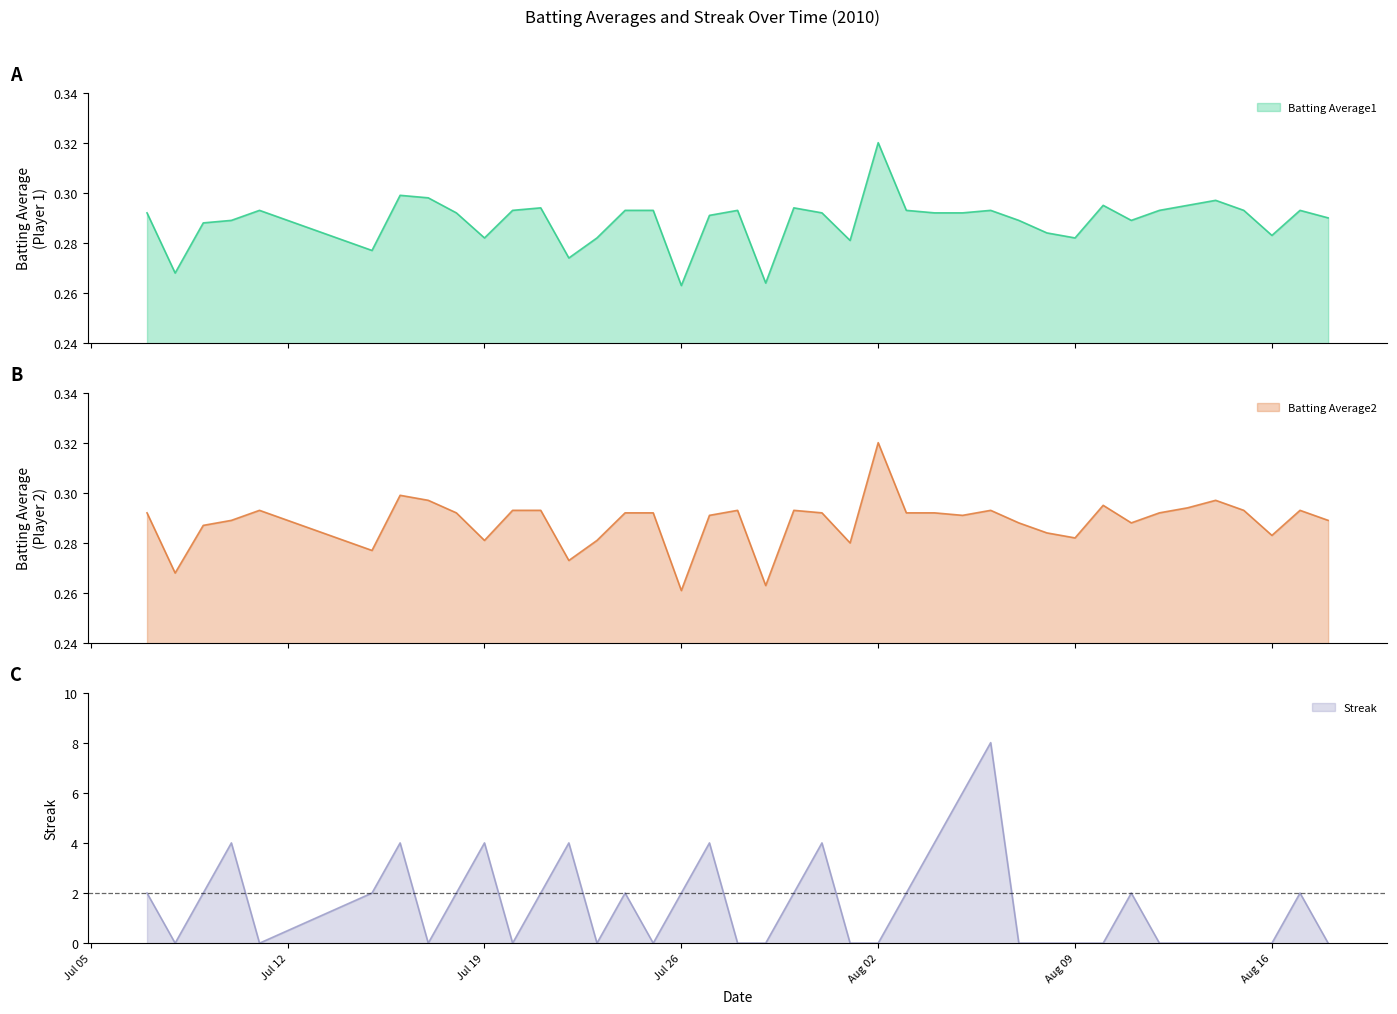

At which label does Streak first exceed 2?

2010-07-10